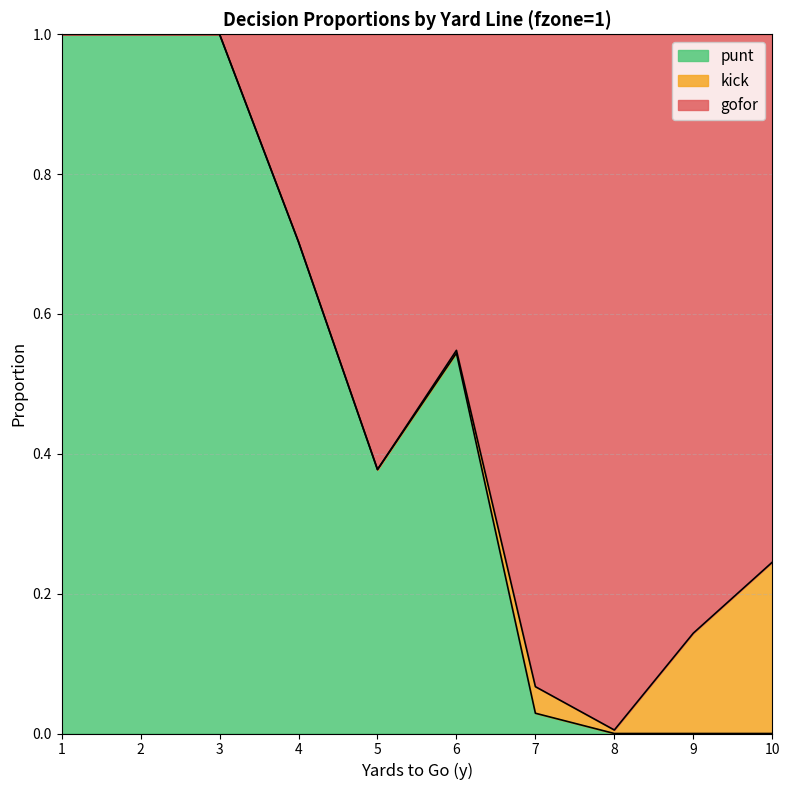

What is the value of the punt point at the 4th from the left?

0.7